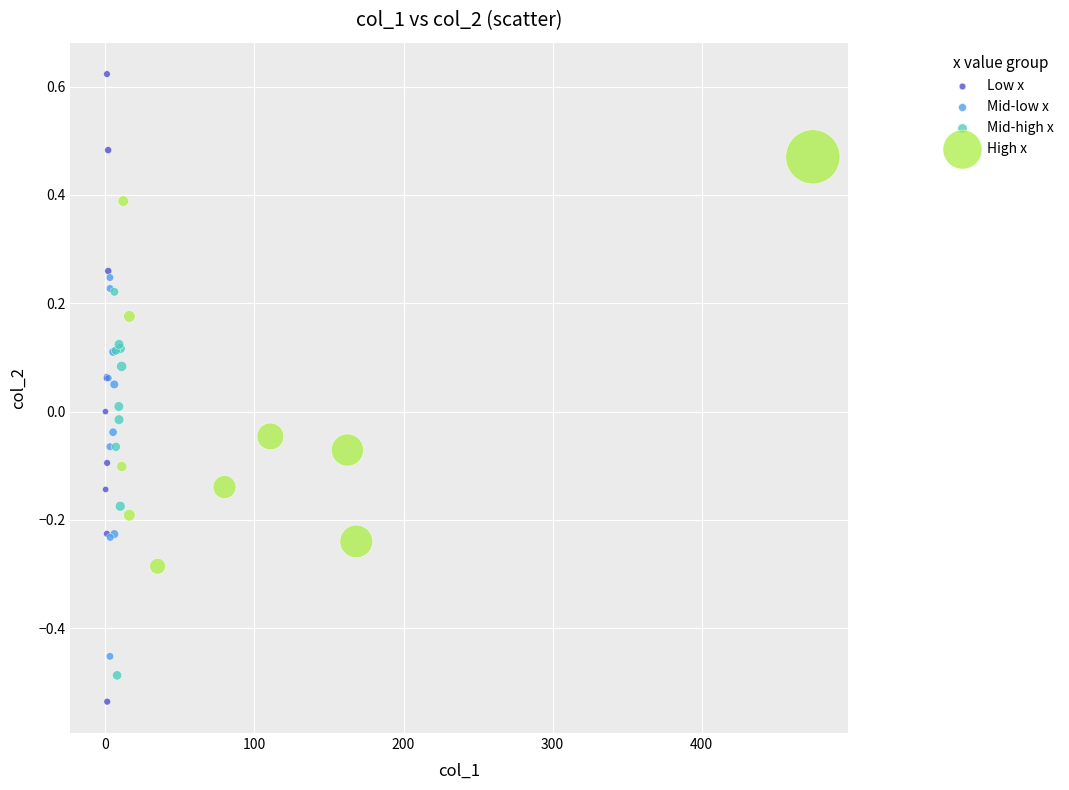

Which series has the widest spread of Y values?

Low x